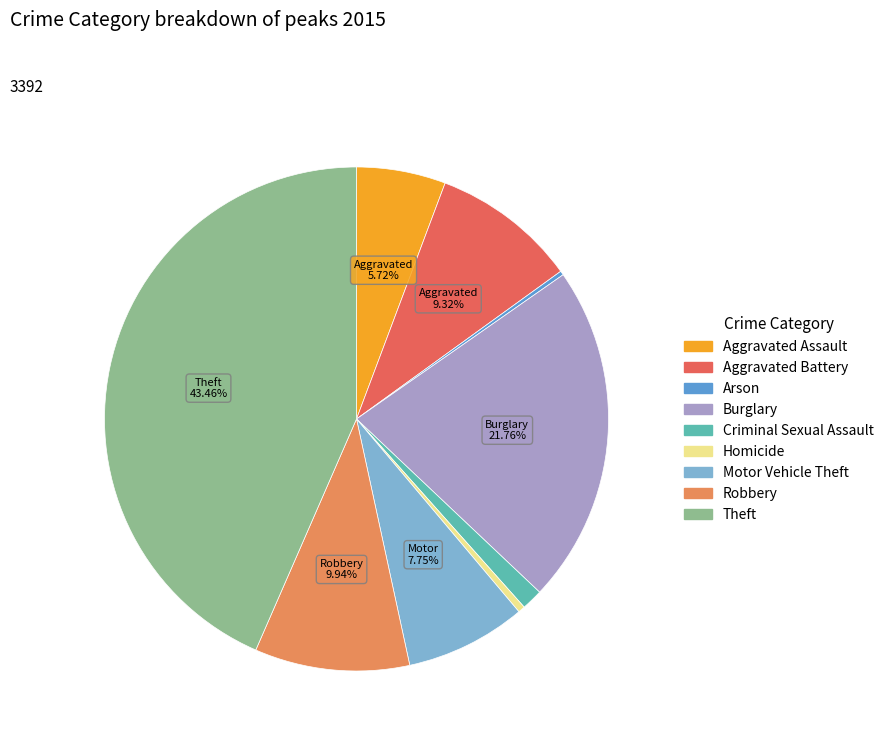

Does any single category account for the majority?

No